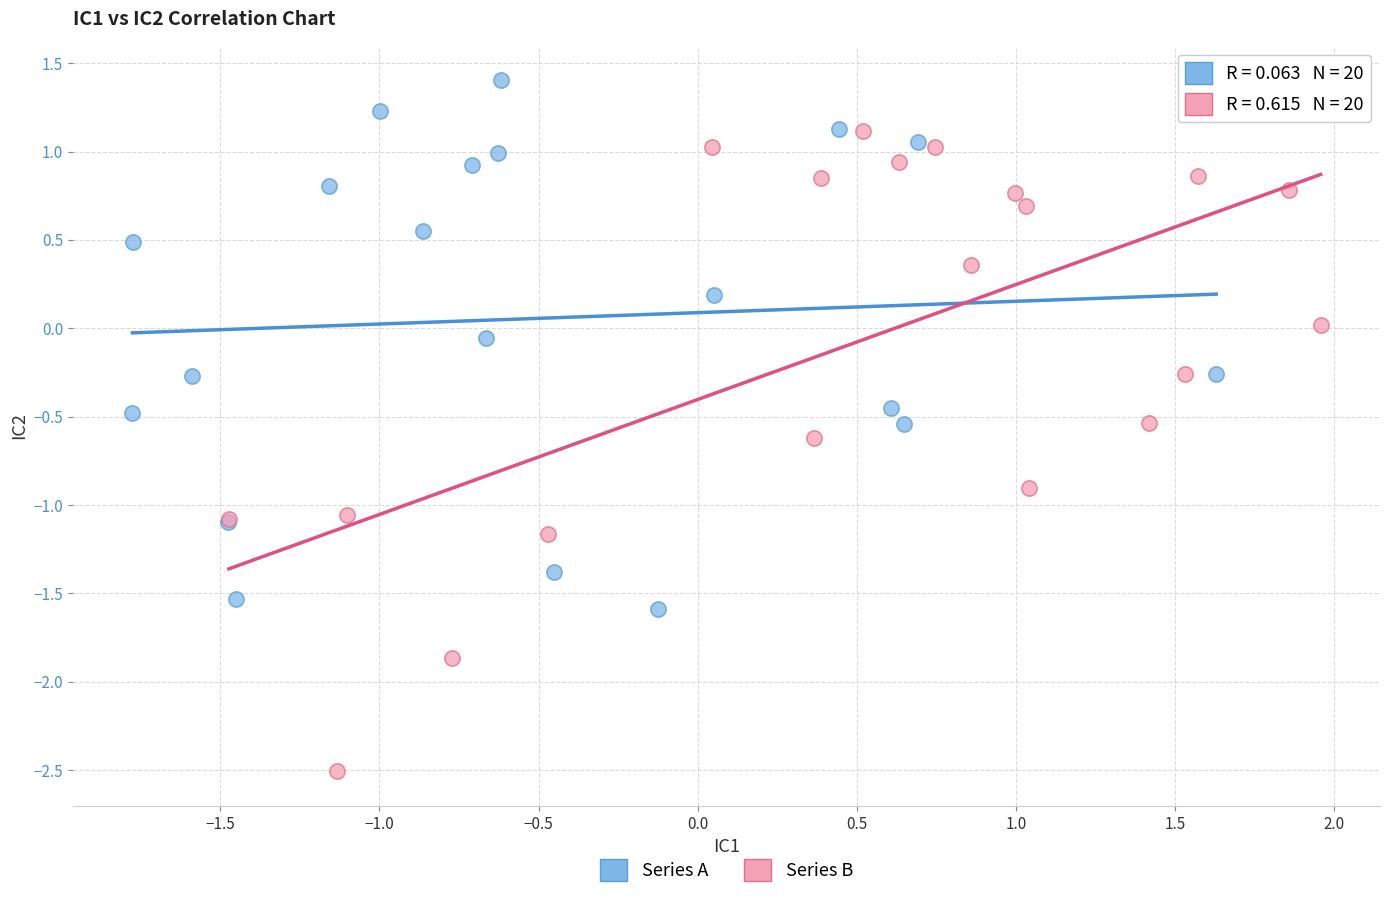

What are all the series names shown in the legend?

Series A, Series B